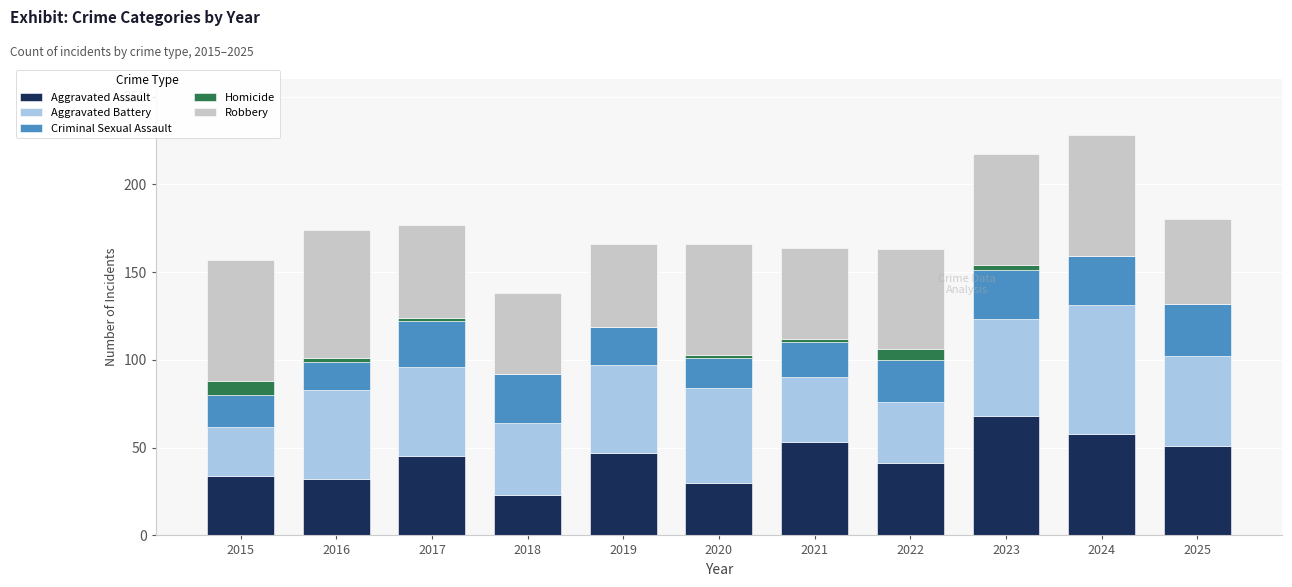

What is the maximum value for Aggravated Assault?

68